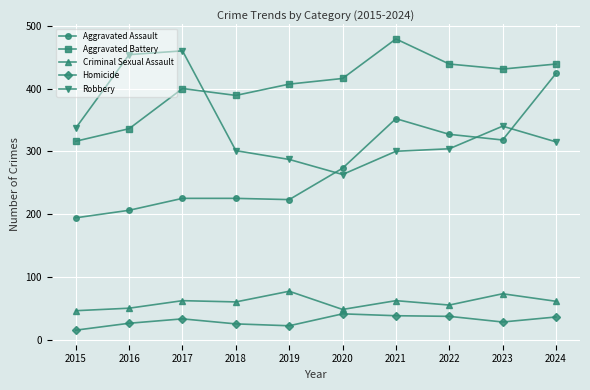

Where is the first local minimum for Aggravated Battery?

2018